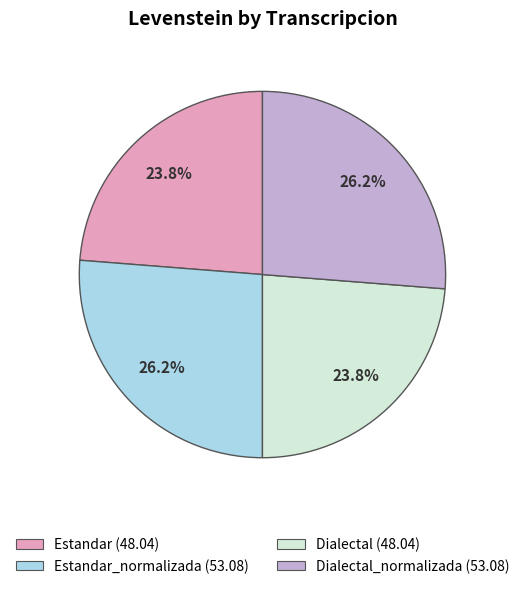

How many segments does this pie chart have?

4